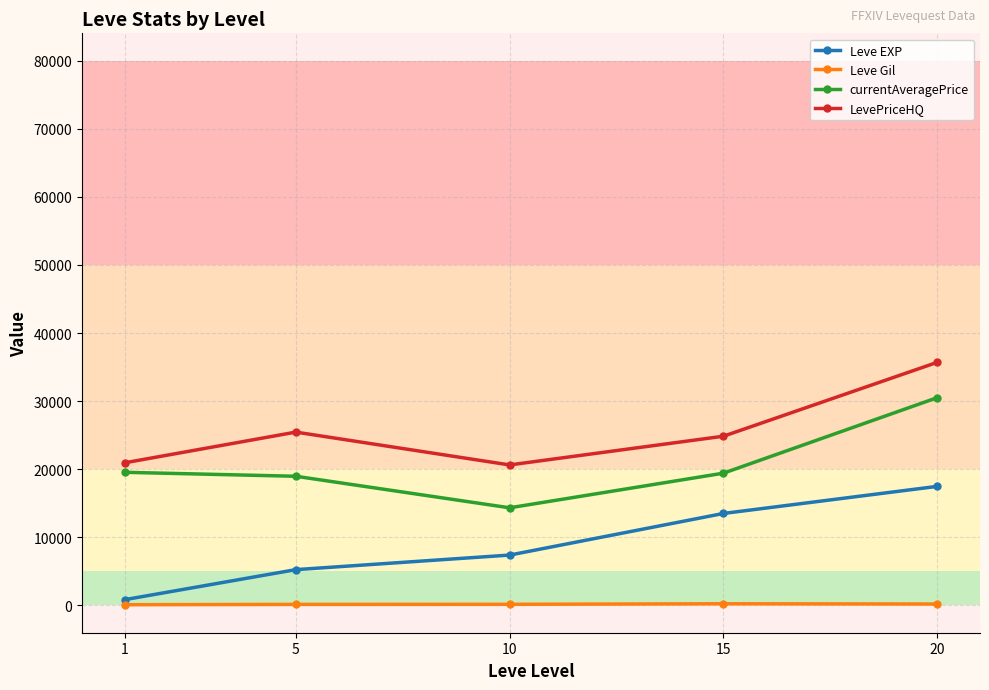

At which category is the sum across all series the highest?

20